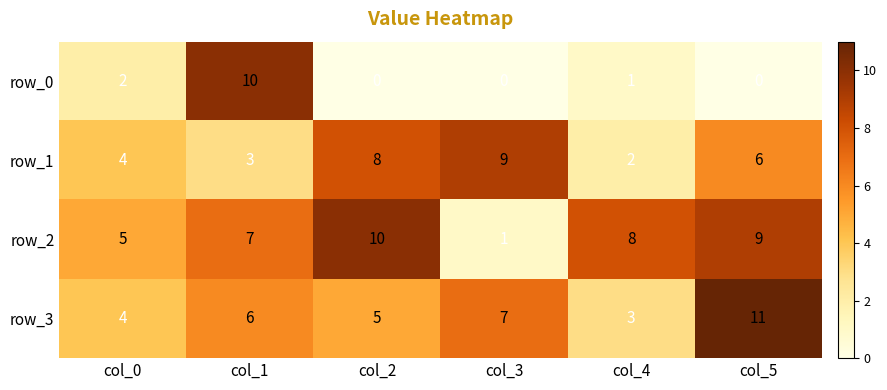

At which category does the chart reach its peak across all series?

col_5